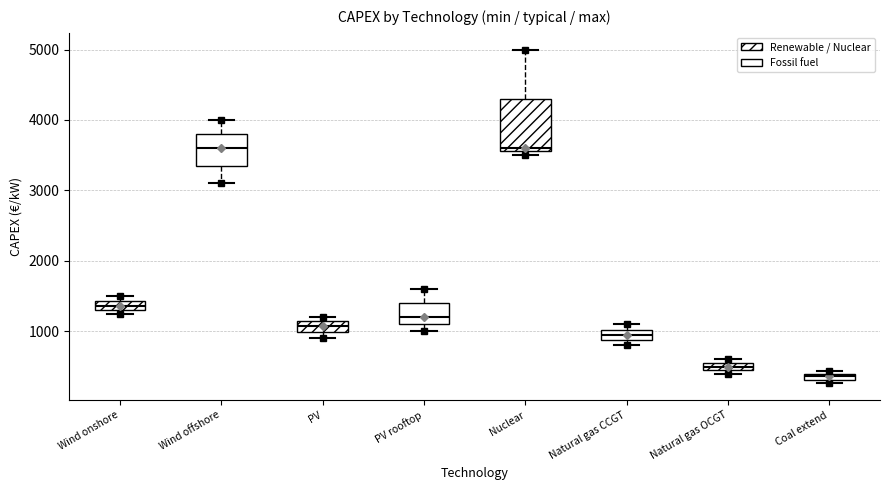

Which box is the tallest, from its lower edge to its upper edge?

Nuclear